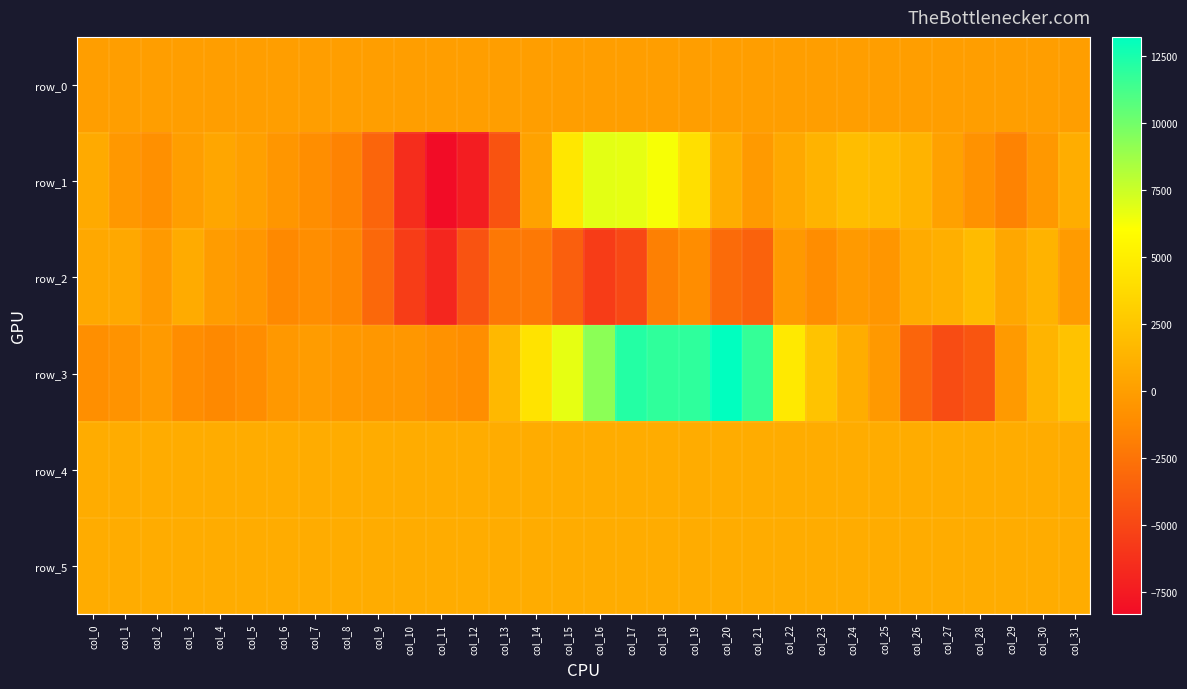

List the labels in order of row_3 value, largest first.

col_20, col_17, col_19, col_18, col_21, col_16, col_15, col_22, col_14, col_23, col_31, col_13, col_30, col_24, col_7, col_29, col_2, col_25, col_8, col_6, col_9, col_10, col_1, col_11, col_0, col_12, col_3, col_5, col_4, col_26, col_28, col_27